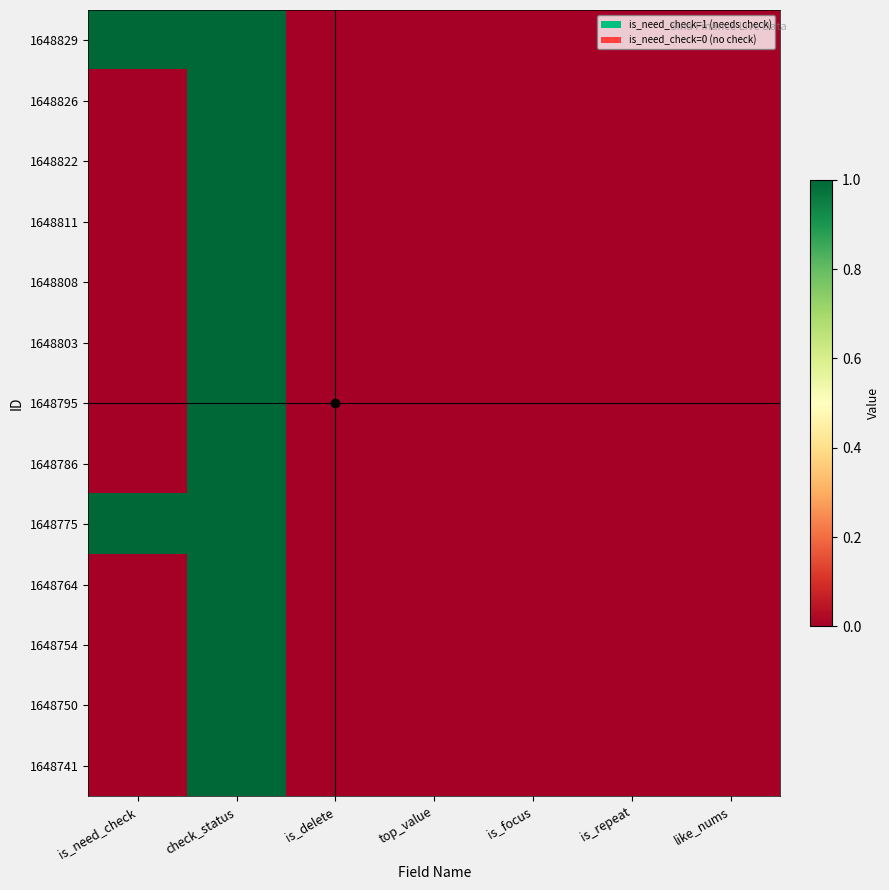

Reading right to left, what are all the values shown in this chart?

1648829: like_nums=0	is_repeat=0	is_focus=0	top_value=0	is_delete=0	check_status=1	is_need_check=1
1648826: like_nums=0	is_repeat=0	is_focus=0	top_value=0	is_delete=0	check_status=1	is_need_check=0
1648822: like_nums=0	is_repeat=0	is_focus=0	top_value=0	is_delete=0	check_status=1	is_need_check=0
1648811: like_nums=0	is_repeat=0	is_focus=0	top_value=0	is_delete=0	check_status=1	is_need_check=0
1648808: like_nums=0	is_repeat=0	is_focus=0	top_value=0	is_delete=0	check_status=1	is_need_check=0
1648803: like_nums=0	is_repeat=0	is_focus=0	top_value=0	is_delete=0	check_status=1	is_need_check=0
1648795: like_nums=0	is_repeat=0	is_focus=0	top_value=0	is_delete=0	check_status=1	is_need_check=0
1648786: like_nums=0	is_repeat=0	is_focus=0	top_value=0	is_delete=0	check_status=1	is_need_check=0
1648775: like_nums=0	is_repeat=0	is_focus=0	top_value=0	is_delete=0	check_status=1	is_need_check=1
1648764: like_nums=0	is_repeat=0	is_focus=0	top_value=0	is_delete=0	check_status=1	is_need_check=0
1648754: like_nums=0	is_repeat=0	is_focus=0	top_value=0	is_delete=0	check_status=1	is_need_check=0
1648750: like_nums=0	is_repeat=0	is_focus=0	top_value=0	is_delete=0	check_status=1	is_need_check=0
1648741: like_nums=0	is_repeat=0	is_focus=0	top_value=0	is_delete=0	check_status=1	is_need_check=0